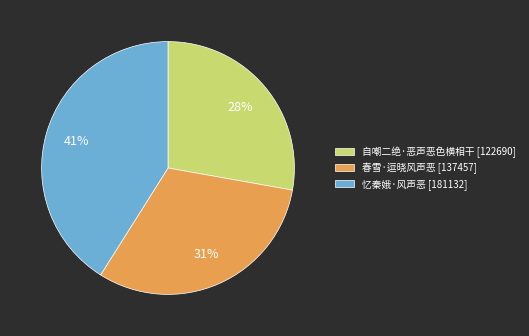

What is the smallest slice in the pie chart?

自嘲二绝·恶声恶色横相干